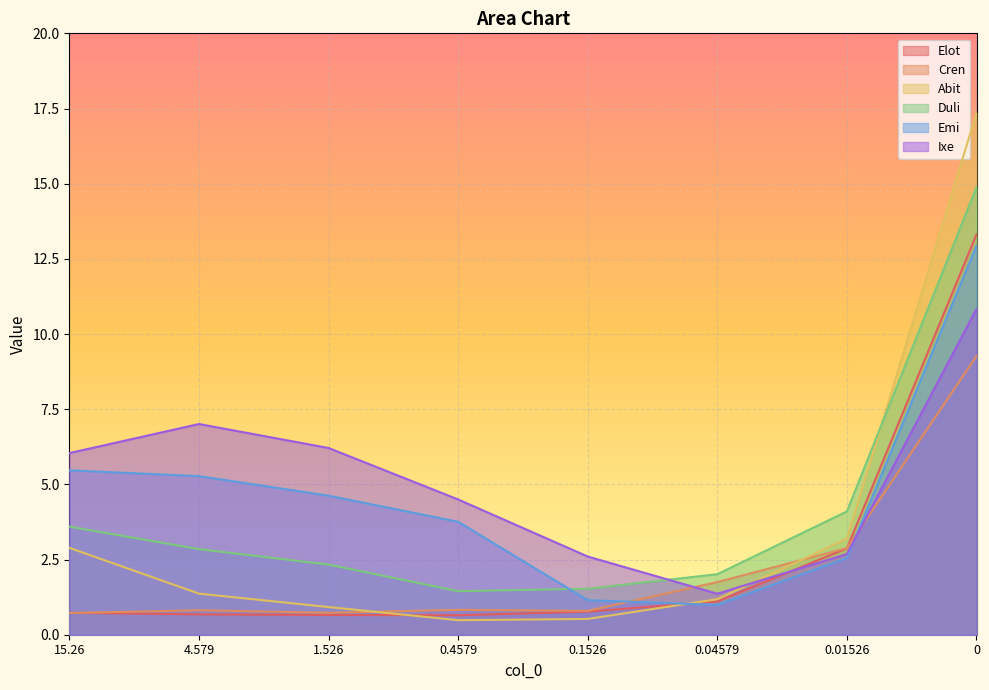

What position from the left is 0.4579?

4